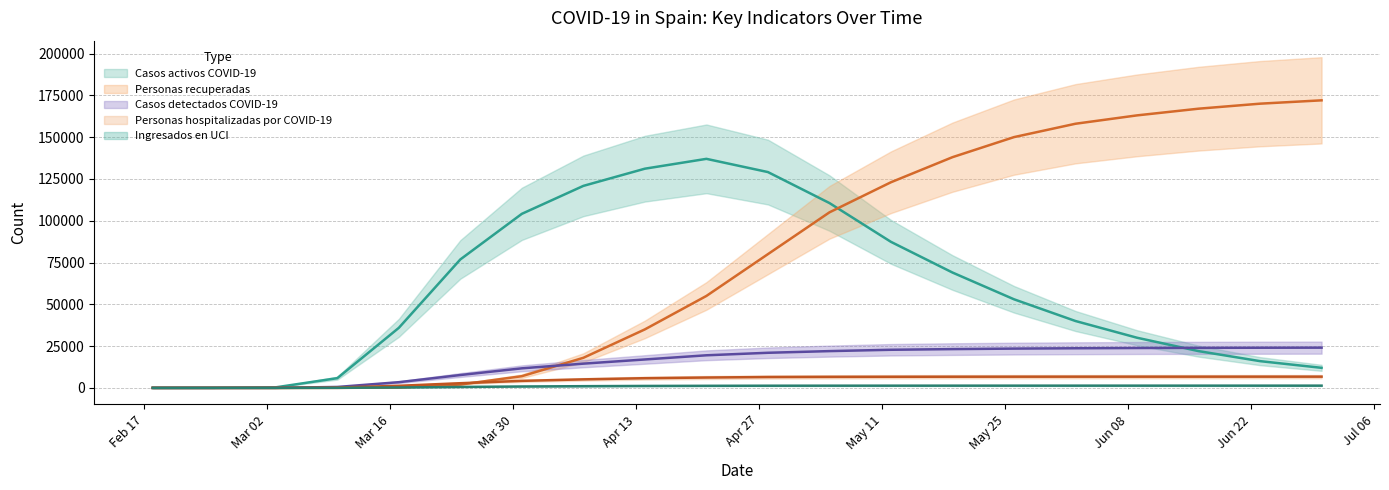

Does the chart have visible grid lines?

Yes